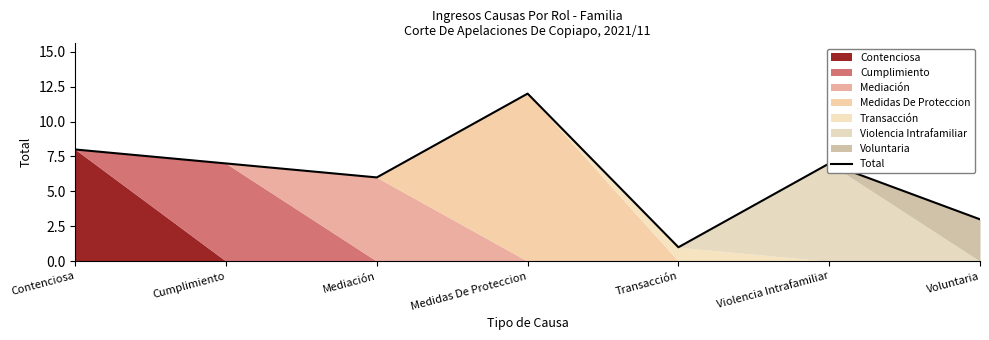

What is the change in value from Contenciosa to Transacción?

-7